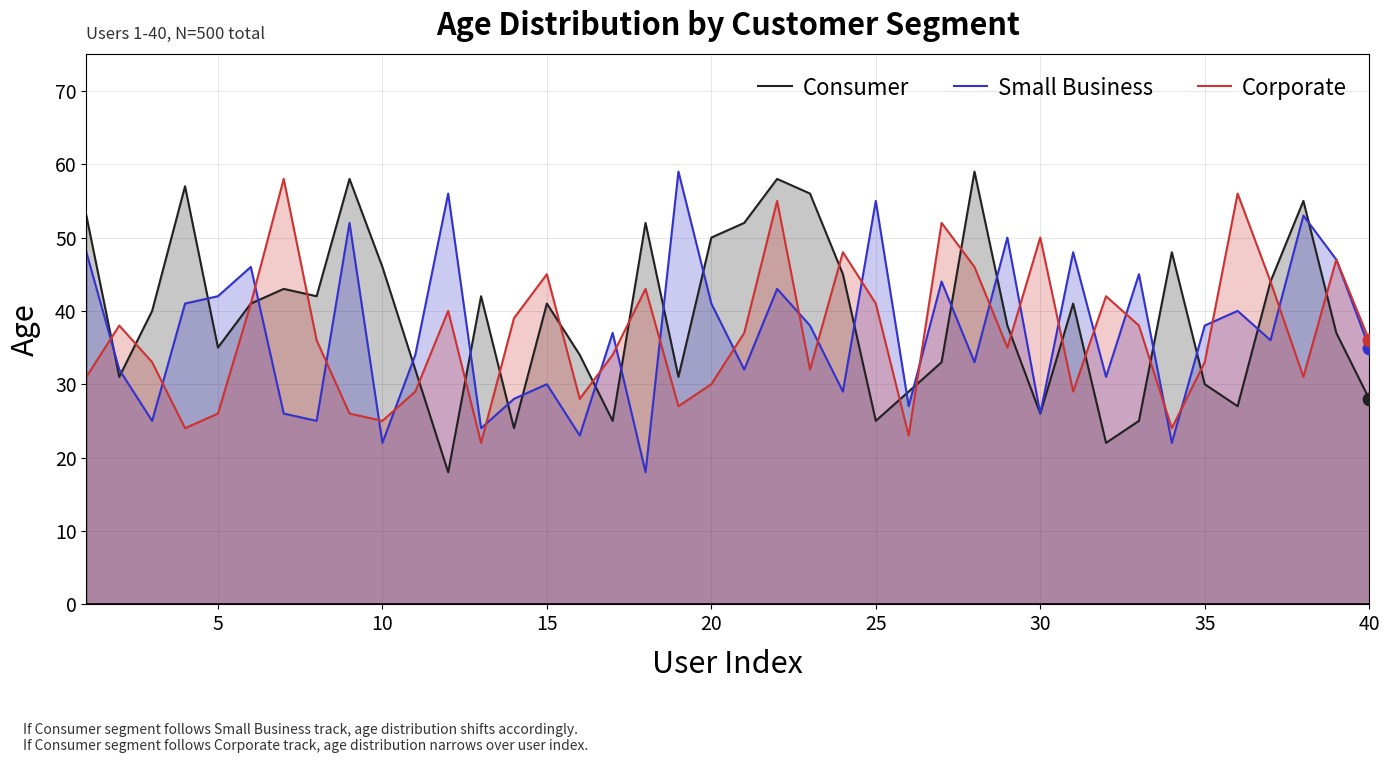

What is the lowest value of the Consumer series?

18